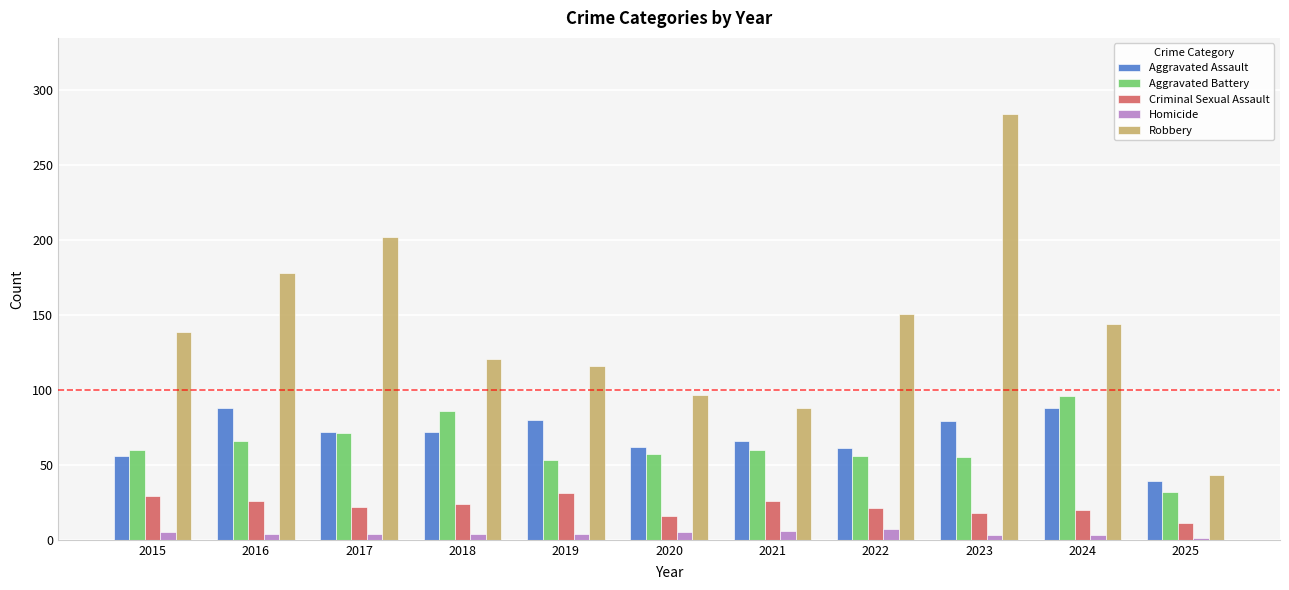

The value of Aggravated Assault at 2024 is 88. True or false?

True